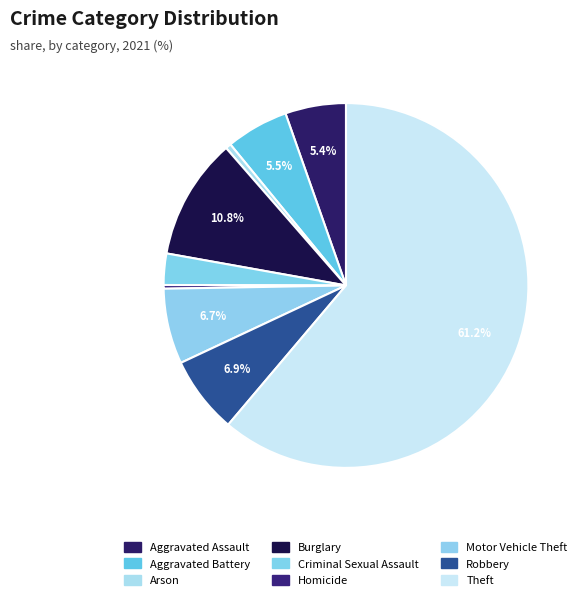

Count the number of slices in the pie.

9